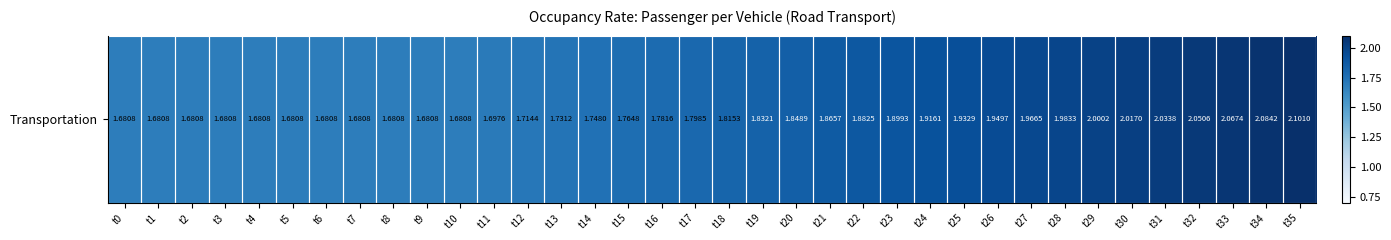

The chart shows a value of 2.6 at t8. True or false?

False